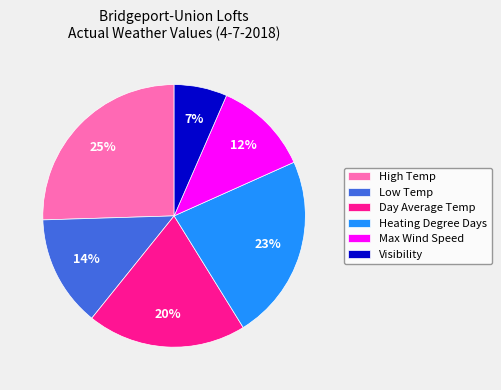

What percentage is the Day Average Temp slice, to the nearest percent?

20%